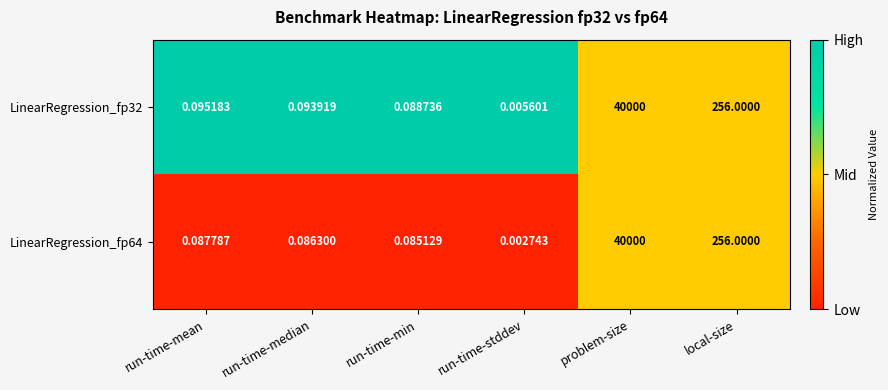

Rank the categories by LinearRegression_fp64 value from highest to lowest.

problem-size, local-size, run-time-mean, run-time-median, run-time-min, run-time-stddev